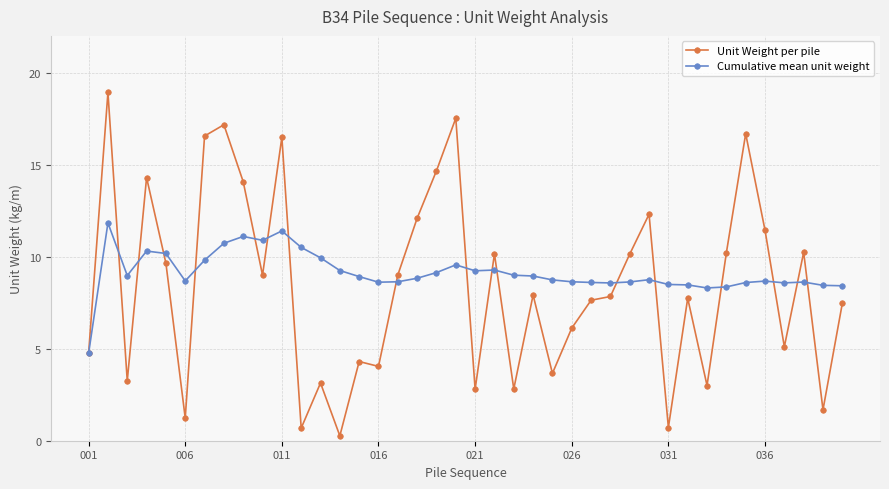

At how many categories does at least one series exceed 13?

9